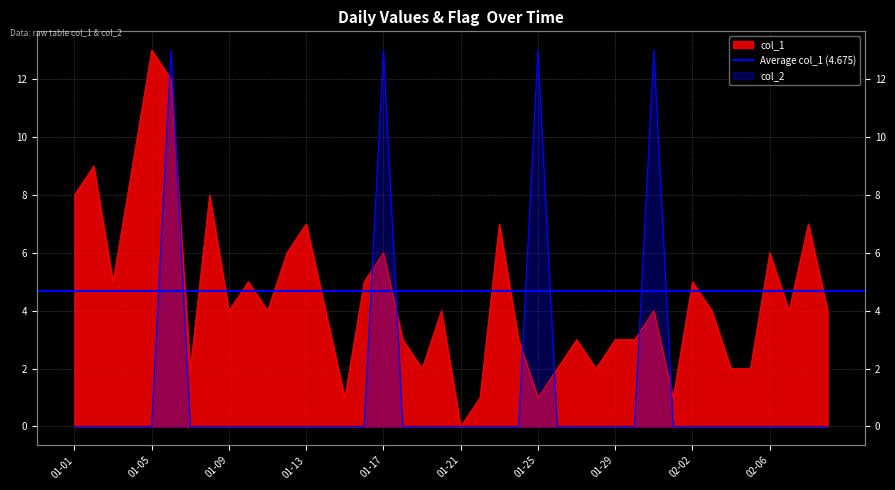

Which has a higher value, 2023-02-08 or 2023-01-28?

2023-02-08